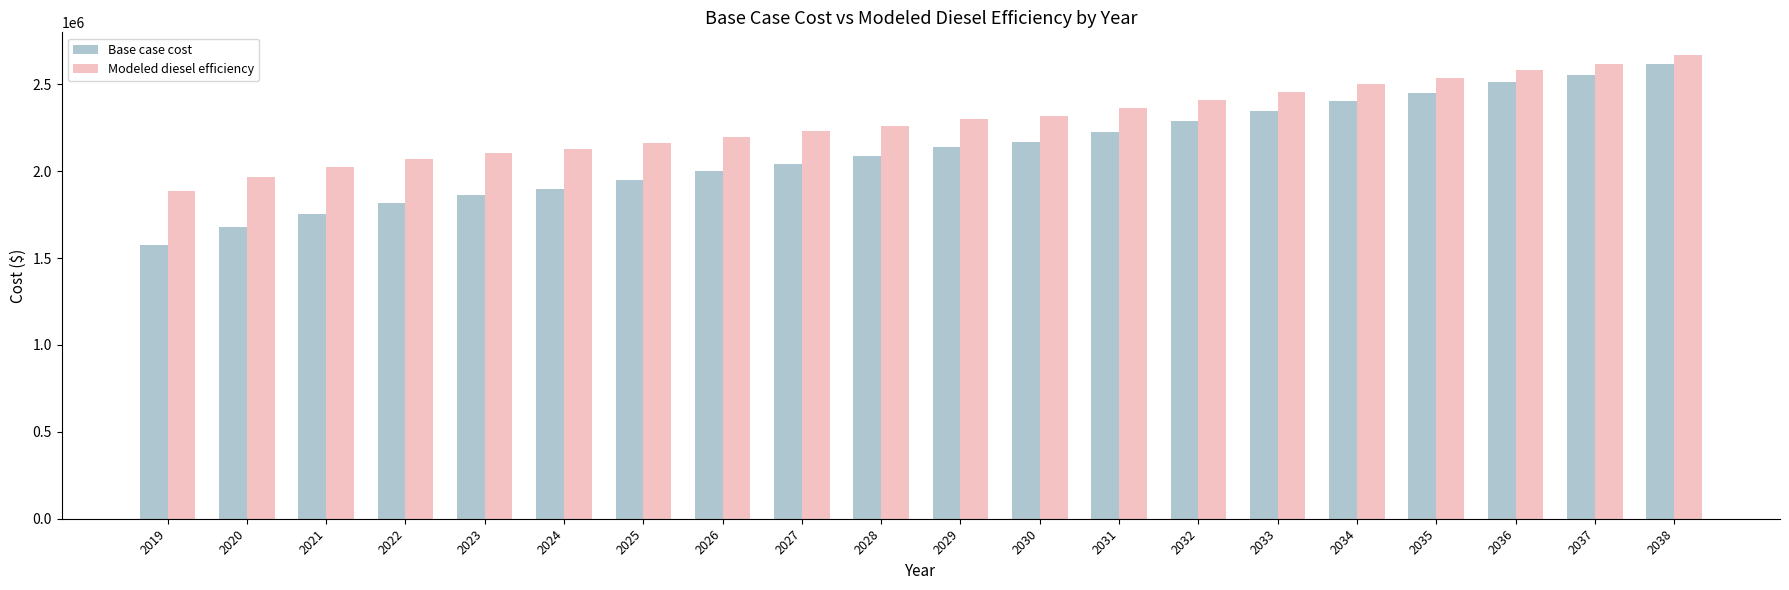

List the series in order of their peak value, lowest first.

Base case cost, Modeled diesel efficiency